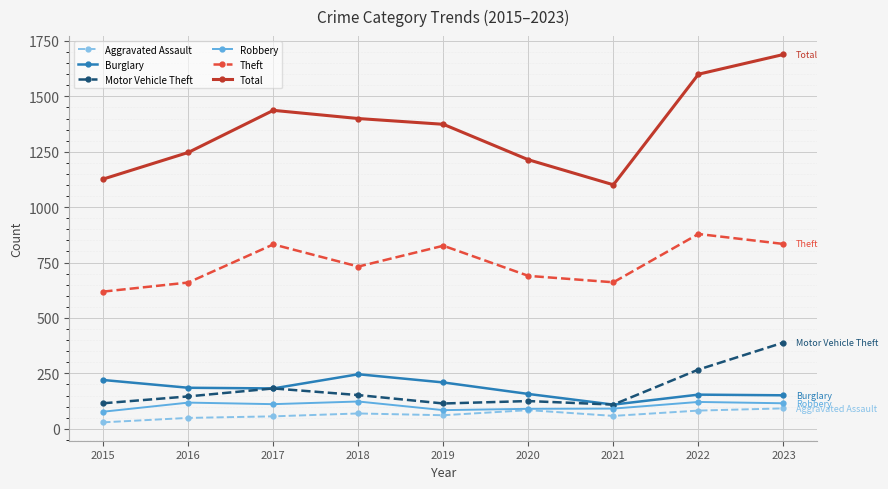

Which label corresponds to the largest value in the chart?

2023